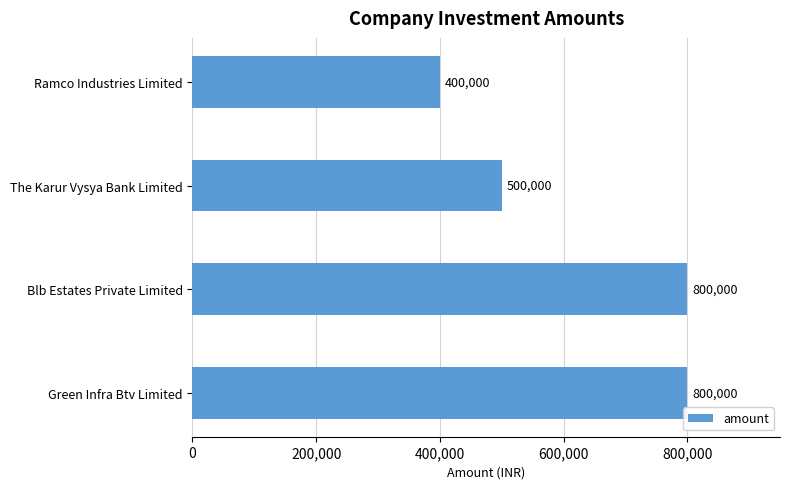

What is the maximum value shown in the chart?

800000